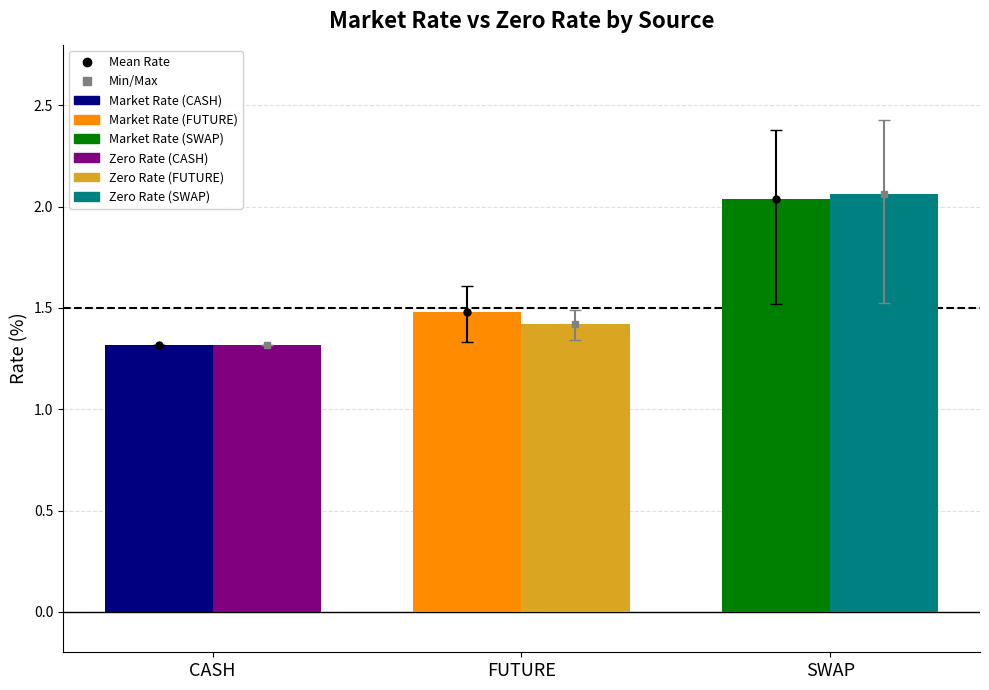

Which label corresponds to the smallest value in the chart?

CASH